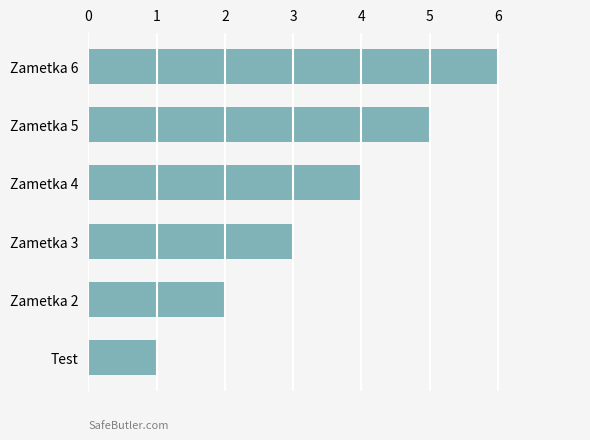

Does the chart contain stacked bars?

No